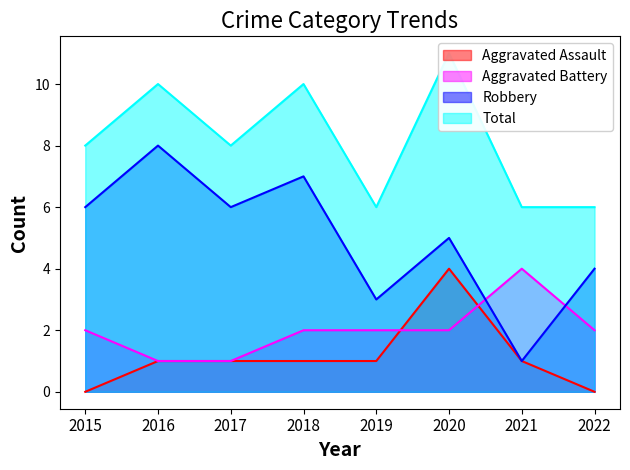

Does the chart have visible grid lines?

No